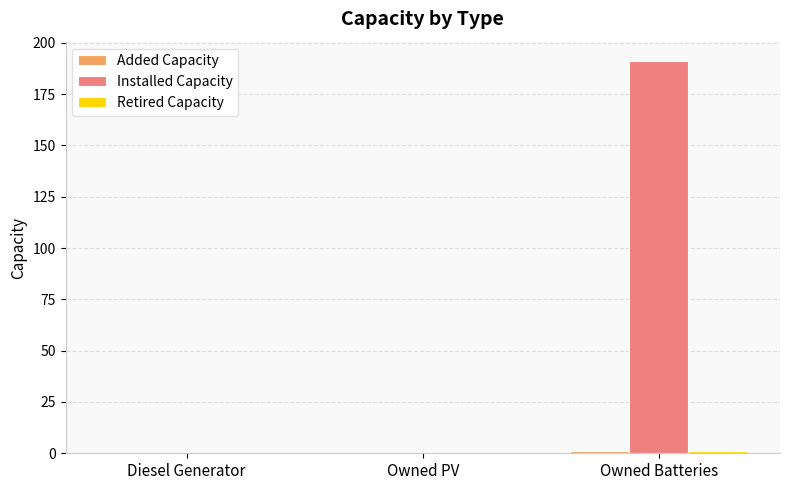

At which category is the sum across all series the highest?

Owned Batteries